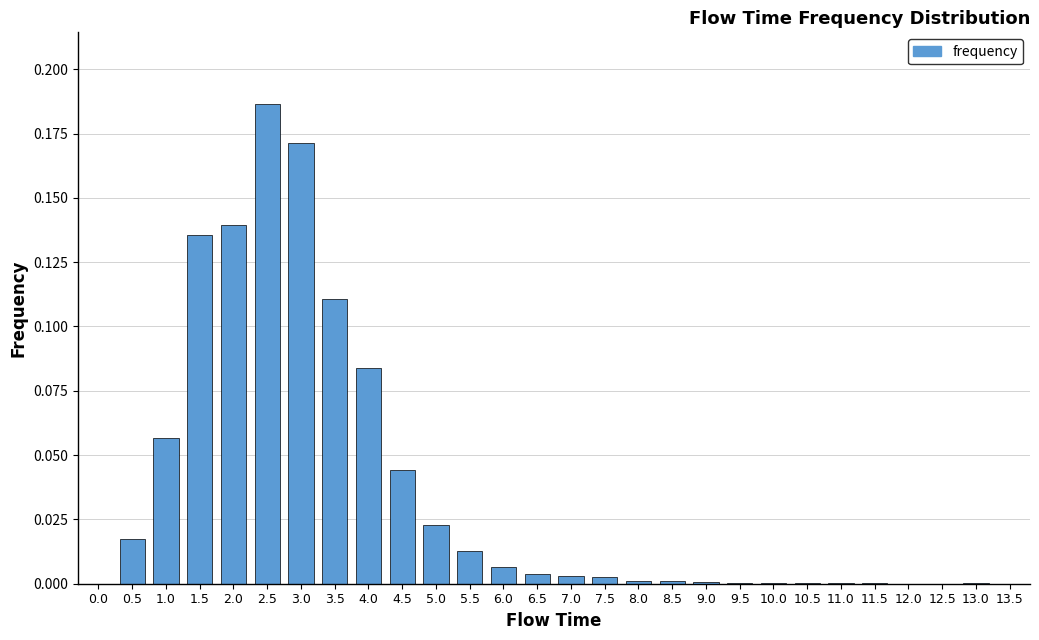

Which label corresponds to the largest value in the chart?

2.5